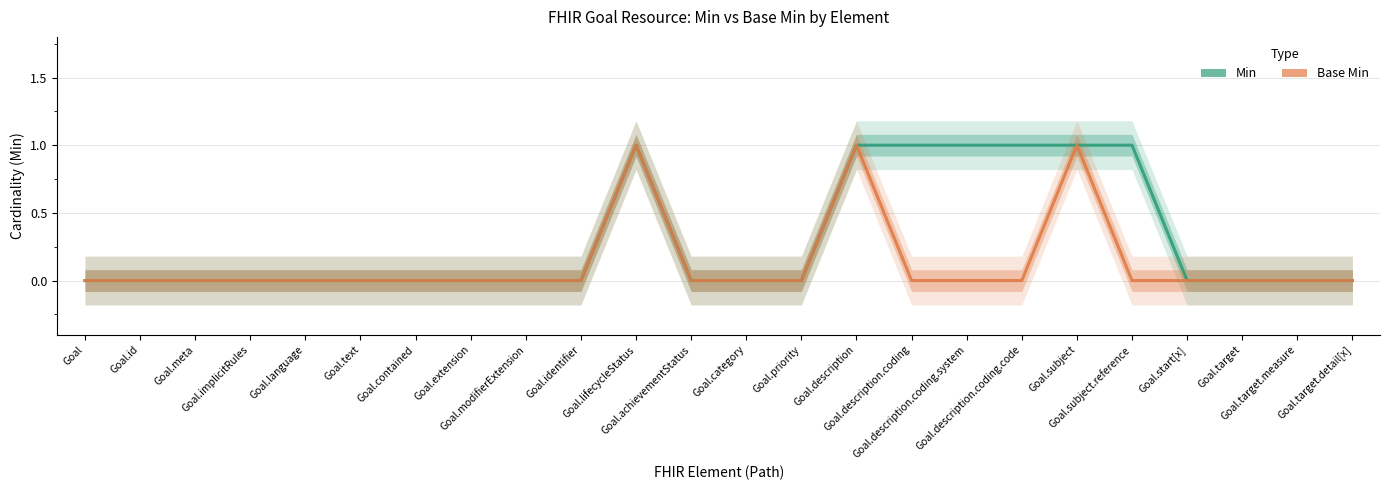

What position from the right is Goal.priority?

11